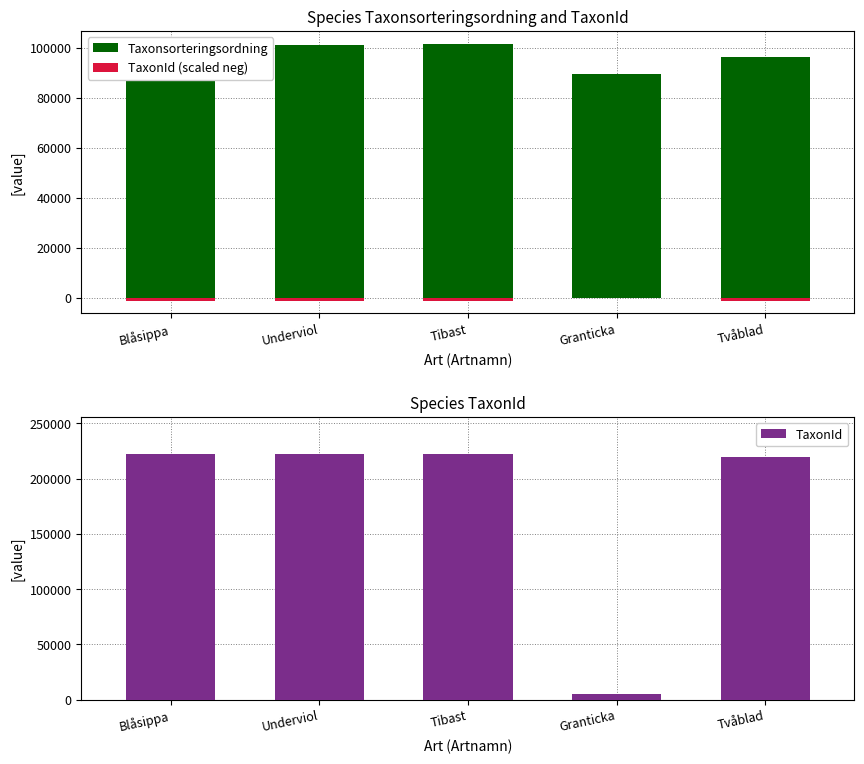

Read the TaxonId value at Tvåblad.

219847